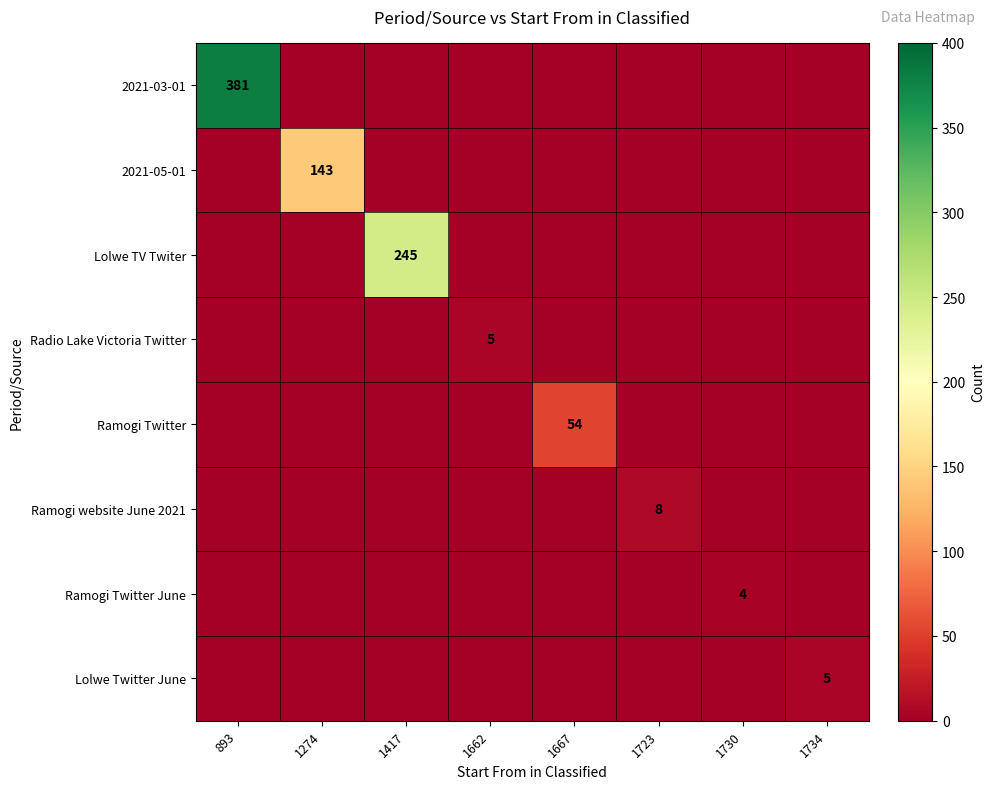

How many values in the Lolwe Twitter June series exceed 0?

1